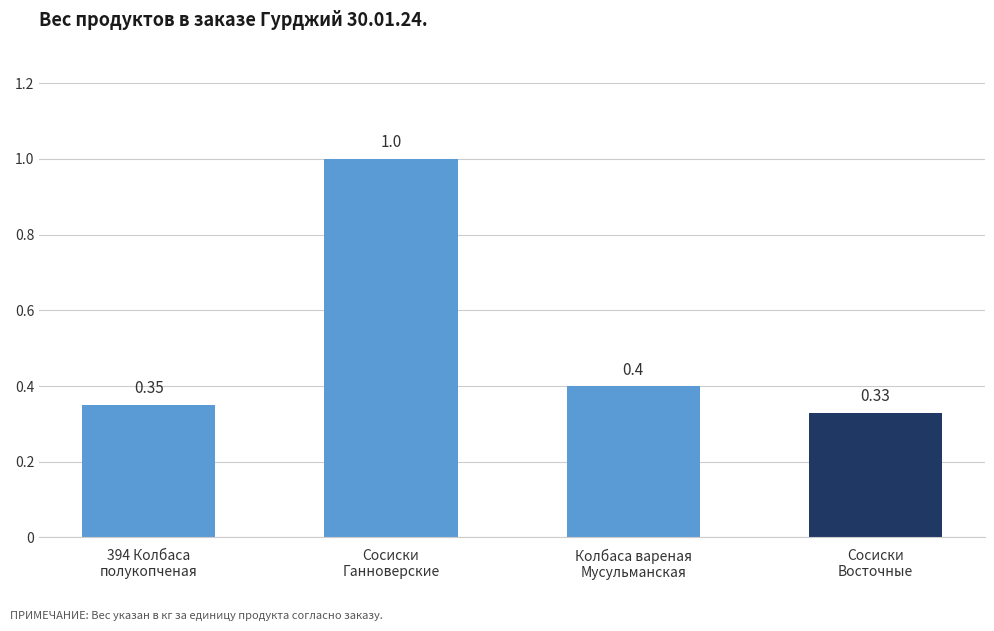

Which has a higher value, 394 Колбаса
полукопченая or Колбаса вареная
Мусульманская?

Колбаса вареная
Мусульманская